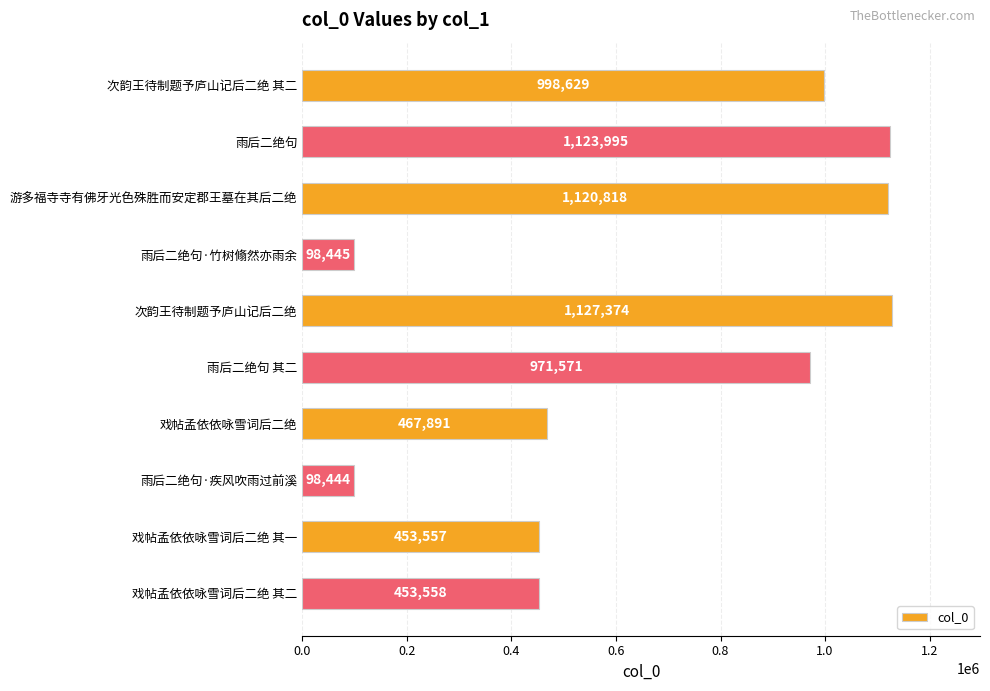

List the labels in order of value, largest first.

次韵王待制题予庐山记后二绝, 雨后二绝句, 游多福寺寺有佛牙光色殊胜而安定郡王墓在其后二绝, 次韵王待制题予庐山记后二绝 其二, 雨后二绝句 其二, 戏帖孟依依咏雪词后二绝, 戏帖孟依依咏雪词后二绝 其二, 戏帖孟依依咏雪词后二绝 其一, 雨后二绝句·竹树翛然亦雨余, 雨后二绝句·疾风吹雨过前溪